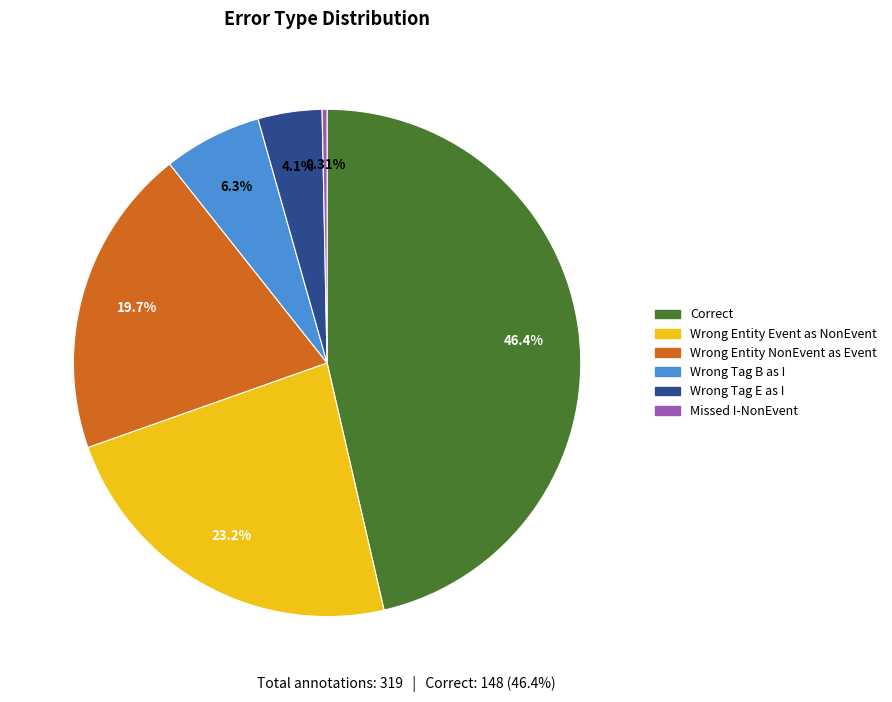

Is there a majority slice in this chart?

No